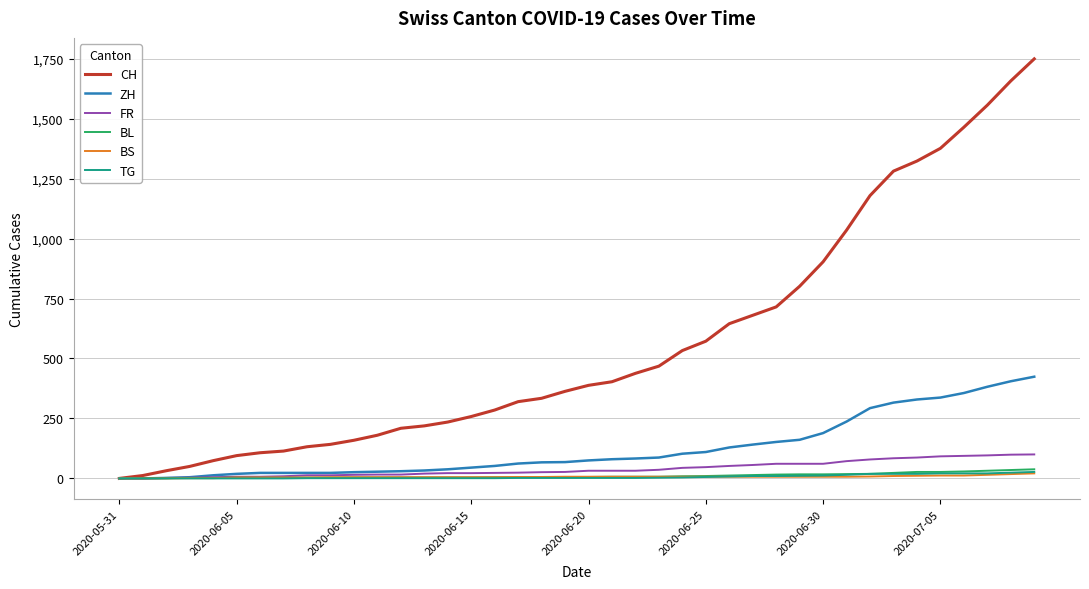

What is the highest value of the CH series?

1749